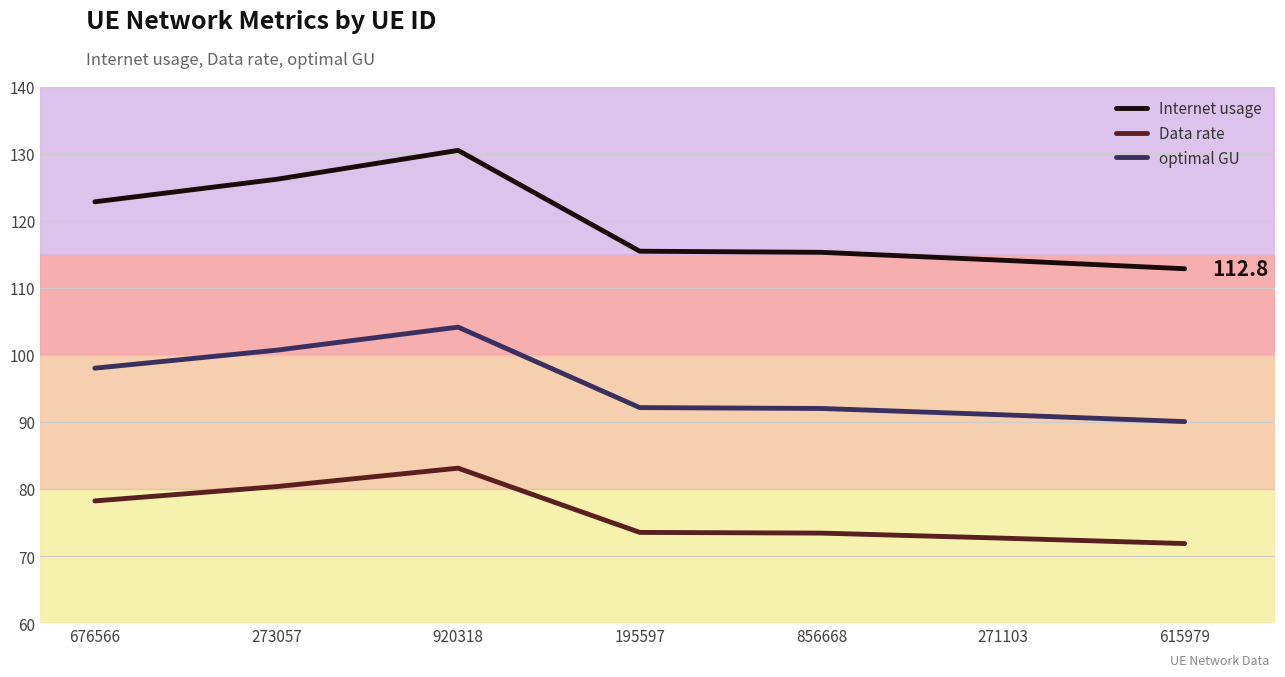

Does the chart display data point markers on the line(s)?

No